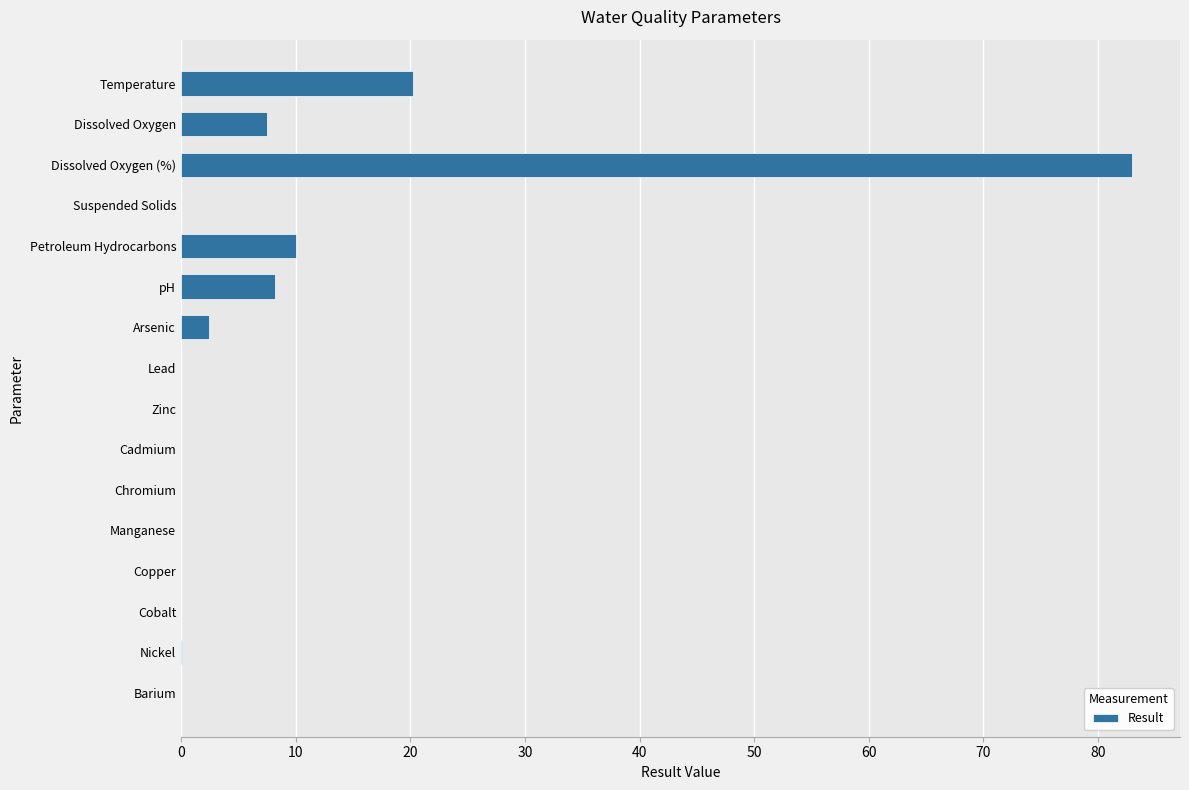

What is the sum of the values at Suspended Solids and Petroleum Hydrocarbons?

10.0